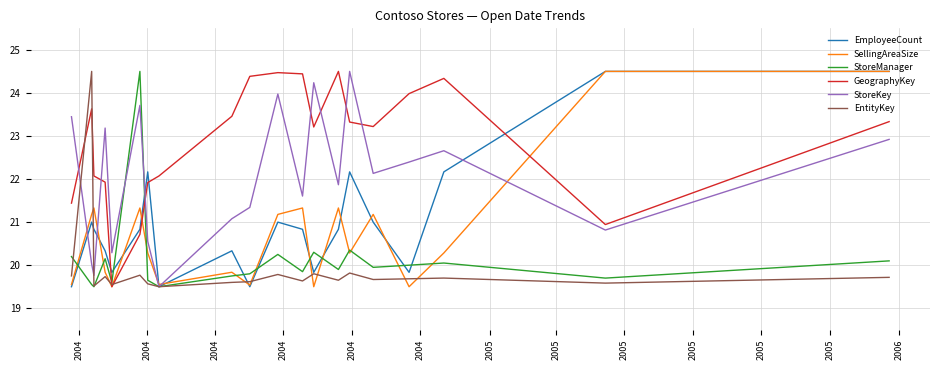

What are all the series names shown in the legend?

EmployeeCount, SellingAreaSize, StoreManager, GeographyKey, StoreKey, EntityKey